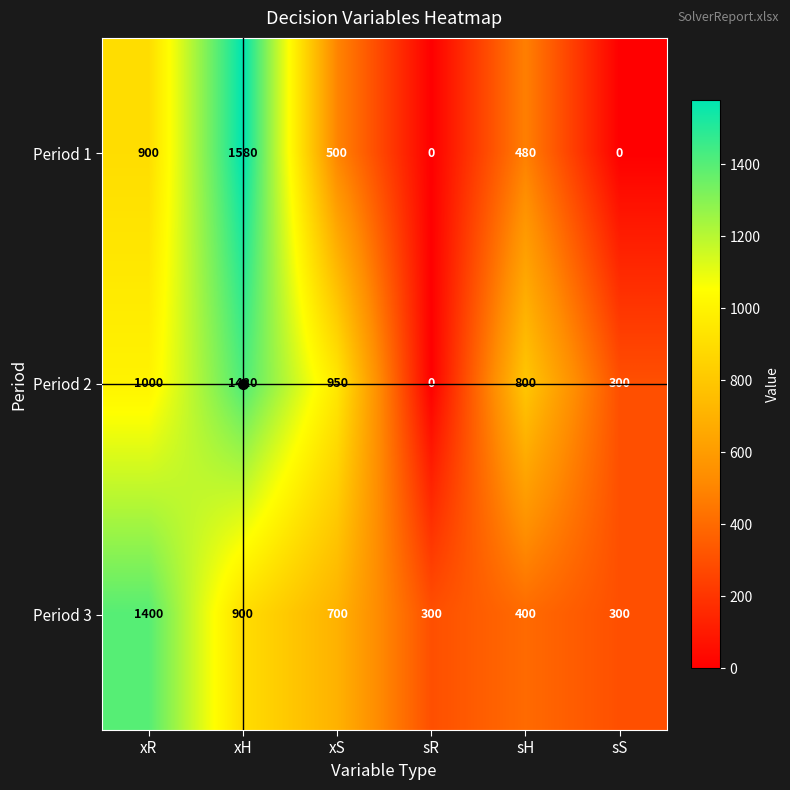

True or false: Period 3 has a value of 700 at xS.

True